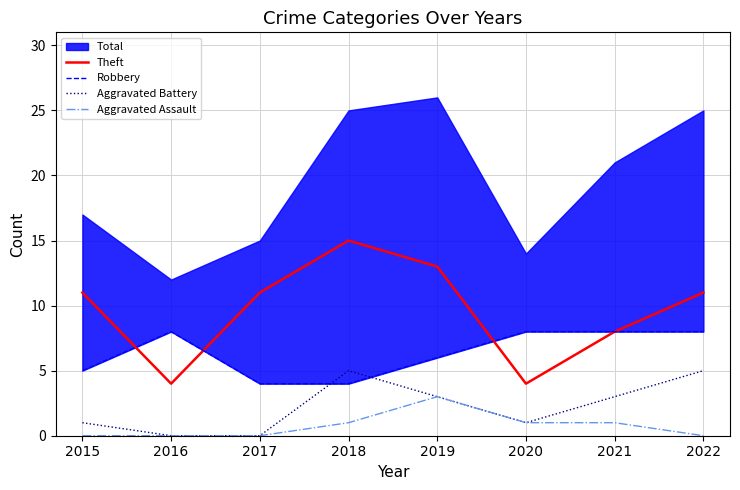

What is the lowest value of the Robbery series?

4